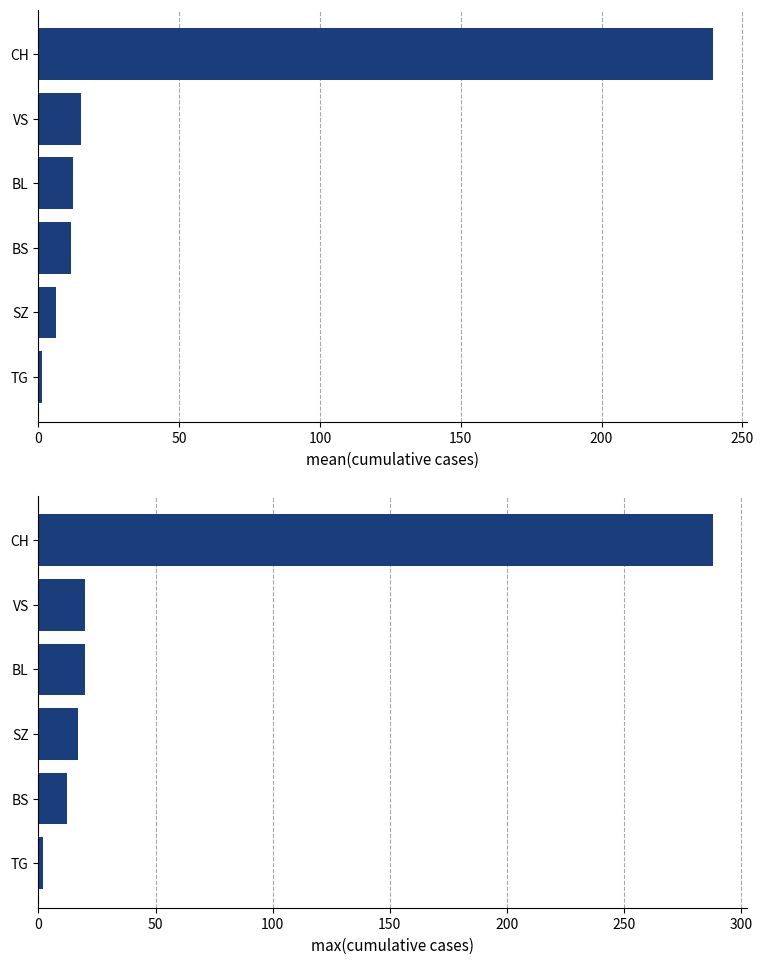

The max value series shows 28.3 at VS. True or false?

False